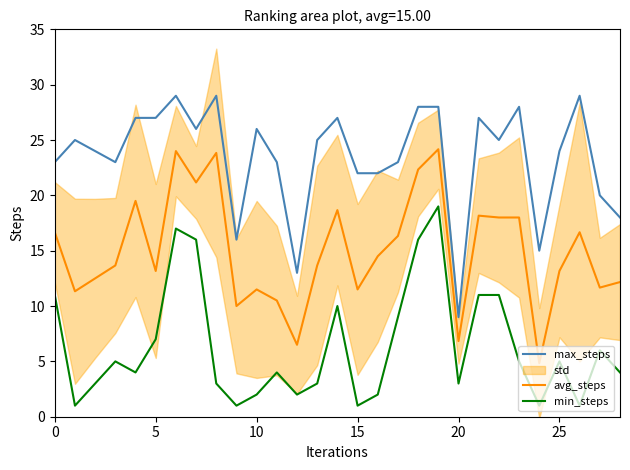

Rank the series by their average value, from lowest to highest.

min_steps, avg_steps, max_steps